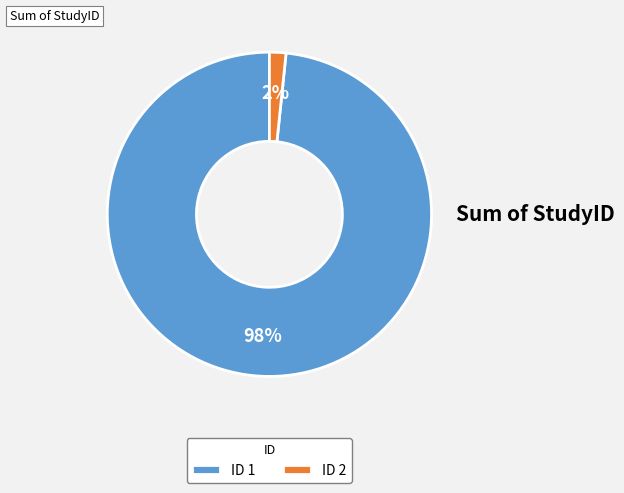

Which has a higher value, ID 2 or ID 1?

ID 1